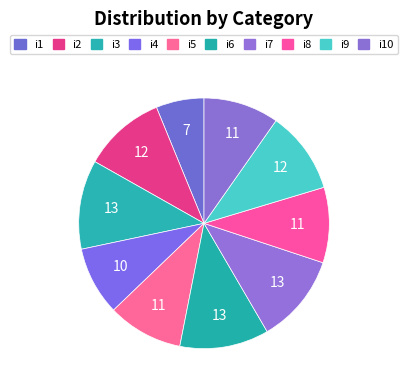

What is the smallest slice in the pie chart?

i1